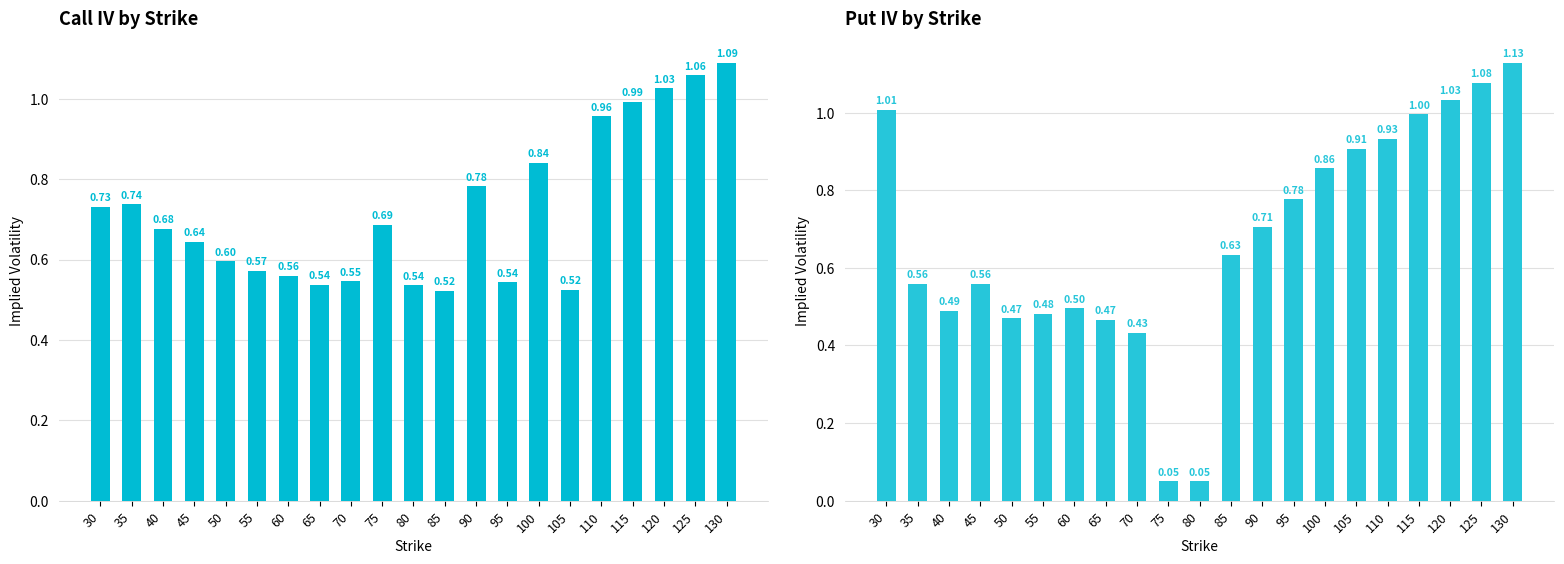

The Put IV series shows 0.5 at 60. True or false?

True